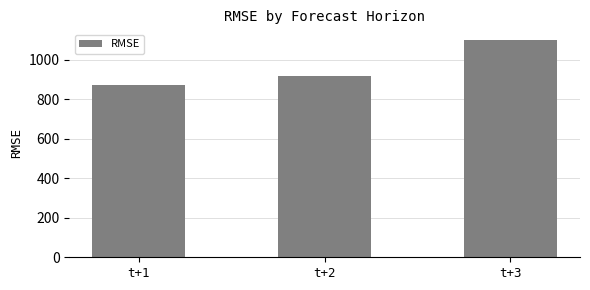

What is the average value?

963.6